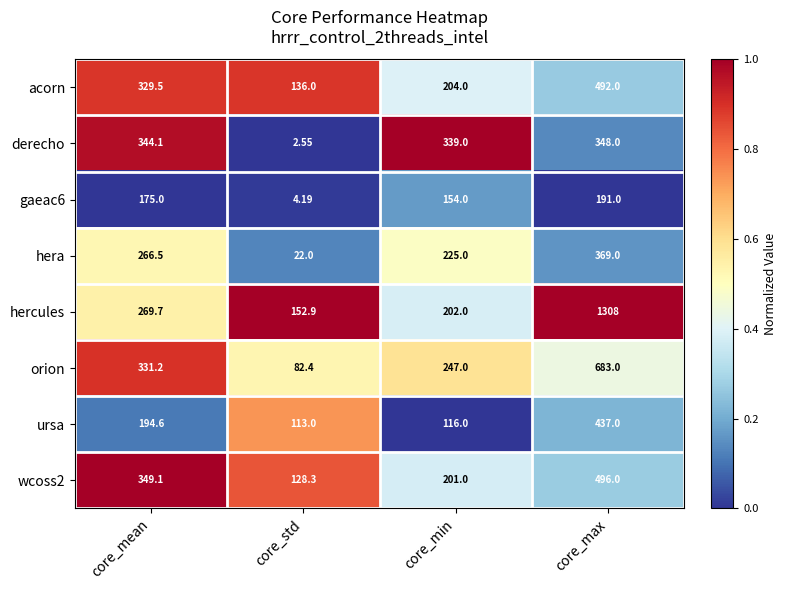

Which series has the largest total across all categories?

hercules